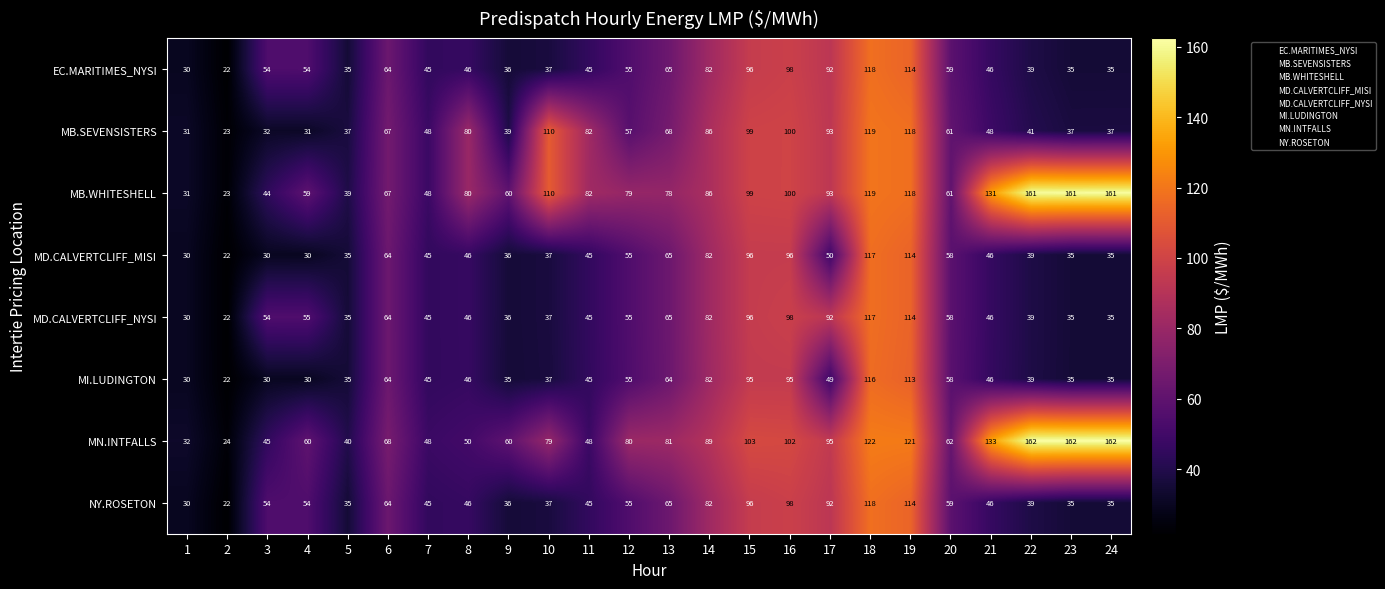

What is the average value of the MB.SEVENSISTERS series?

64